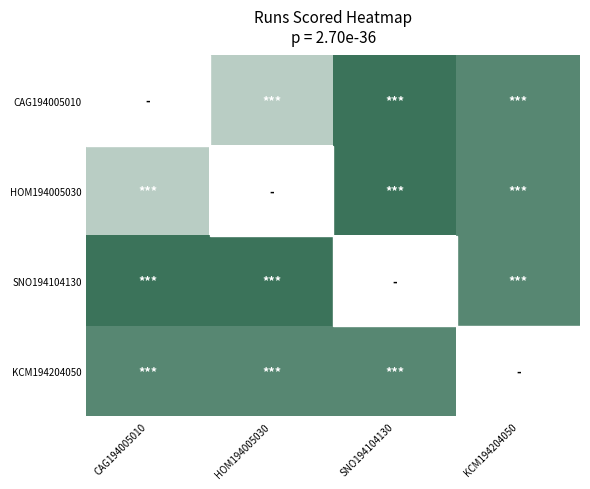

What value does the SNO194104130 series have at HOM194005030?

14.0